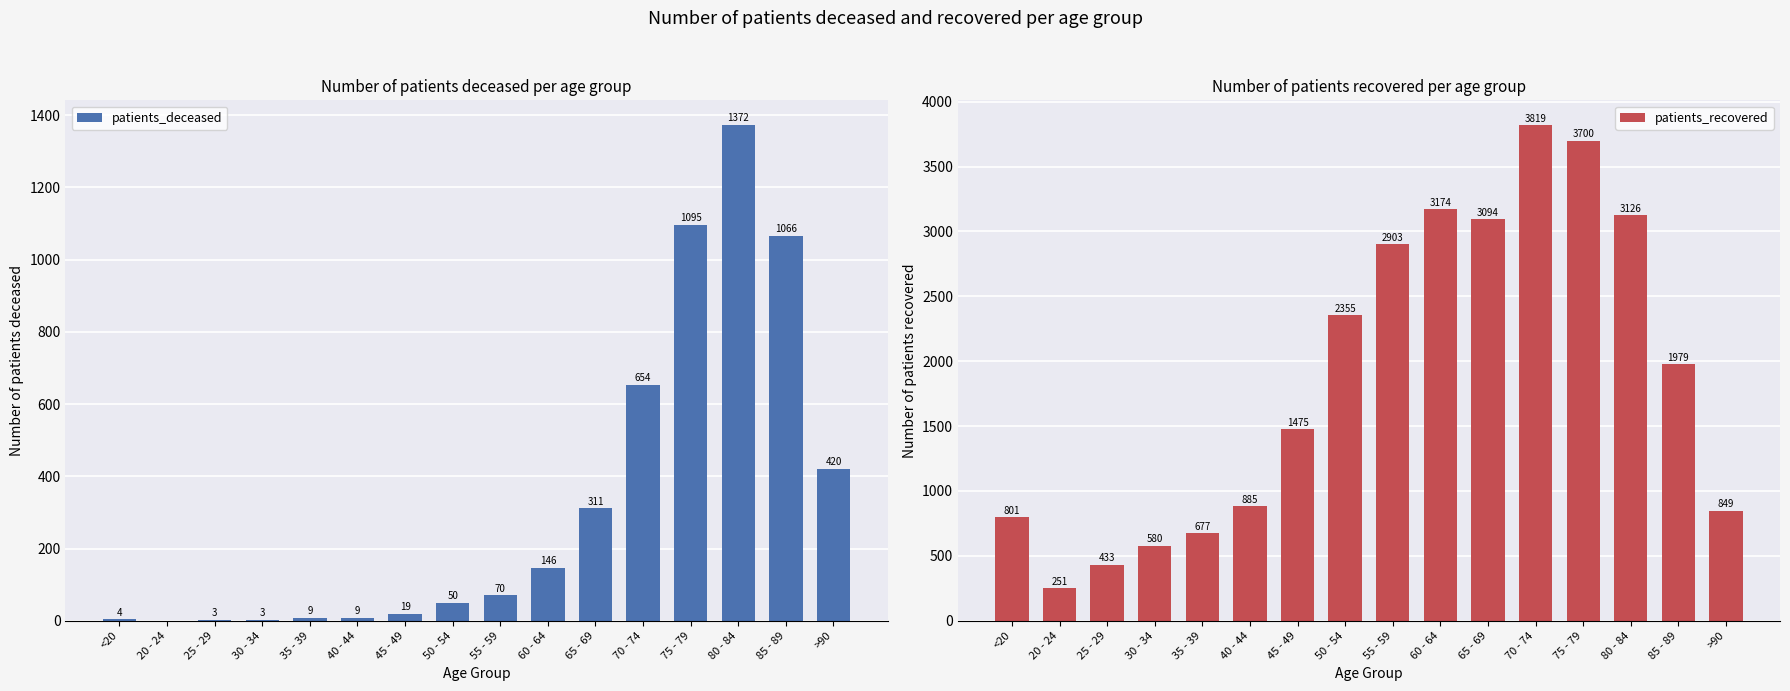

Rank the categories by patients_deceased value from lowest to highest.

20 - 24, 25 - 29, 30 - 34, <20, 35 - 39, 40 - 44, 45 - 49, 50 - 54, 55 - 59, 60 - 64, 65 - 69, >90, 70 - 74, 85 - 89, 75 - 79, 80 - 84